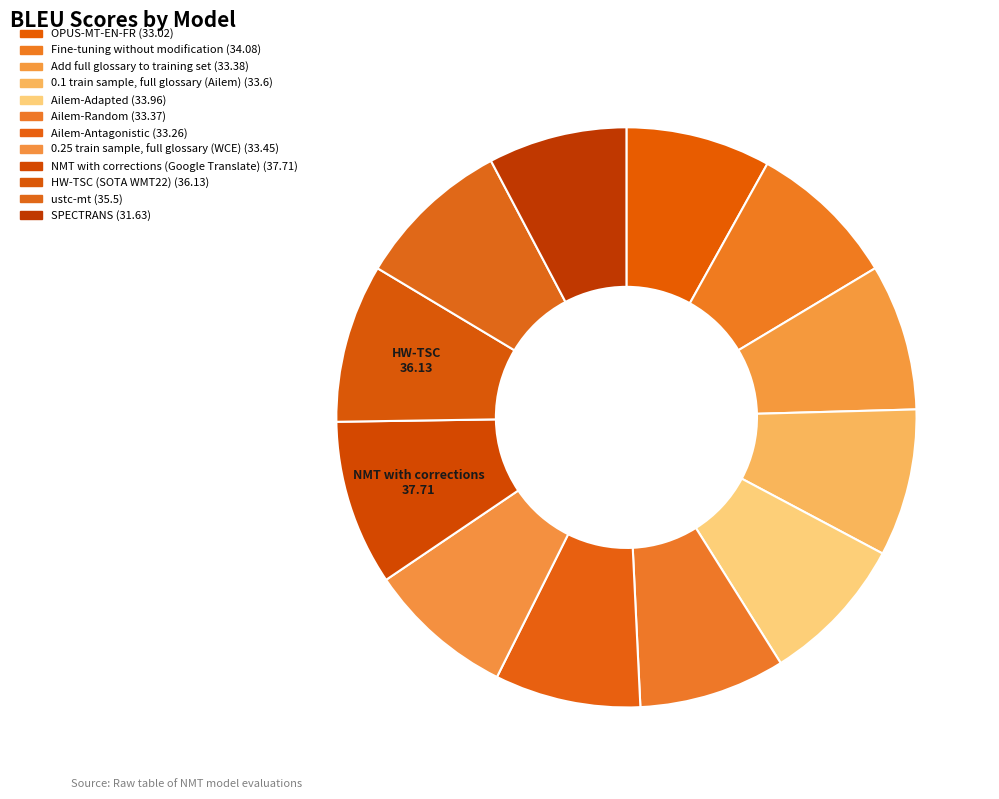

How many segments does this pie chart have?

12